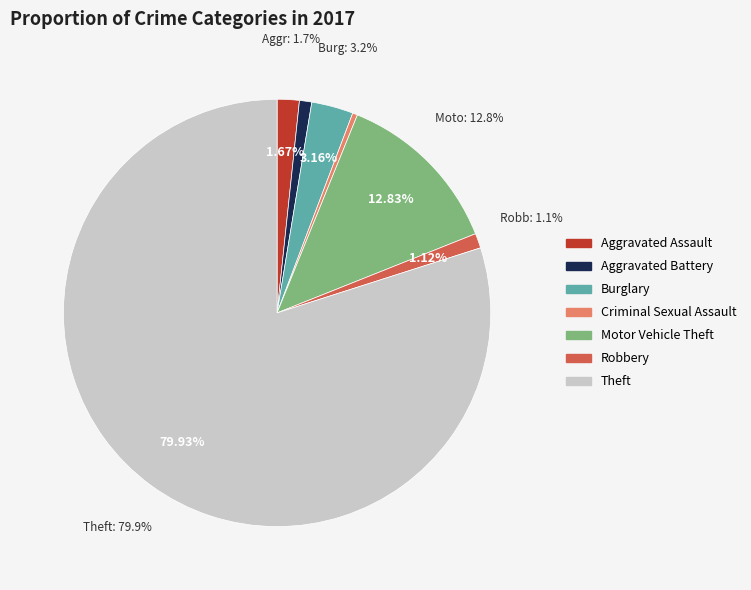

Between Aggravated Assault and Burglary, which is larger?

Burglary